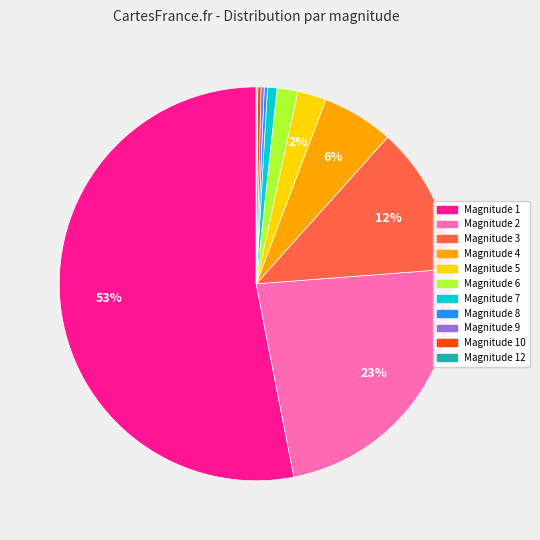

Which category has the biggest portion of the pie?

Magnitude 1